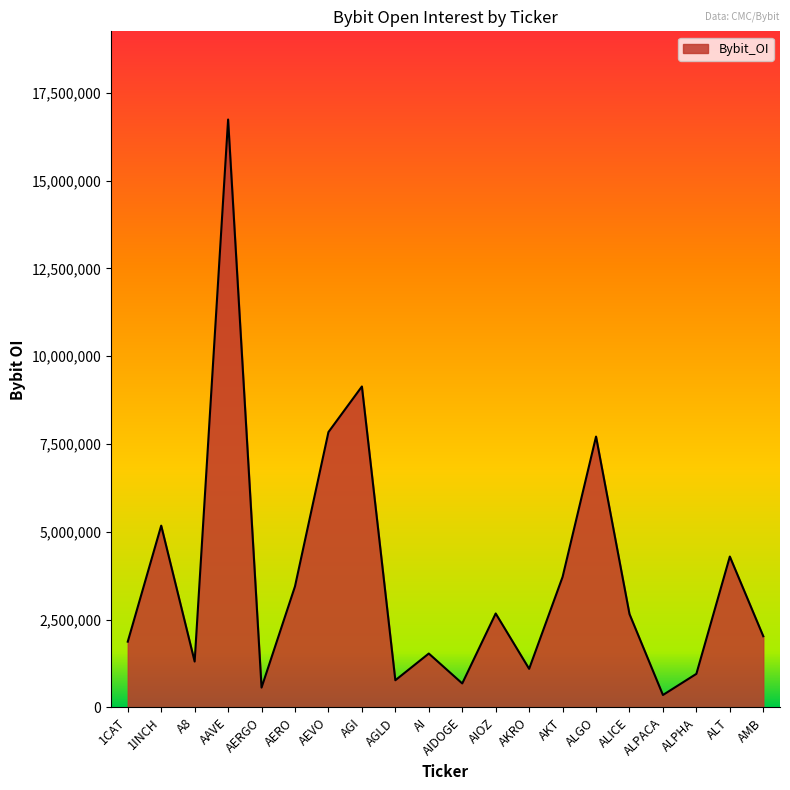

Where does the data first go above 2658101?

1INCH